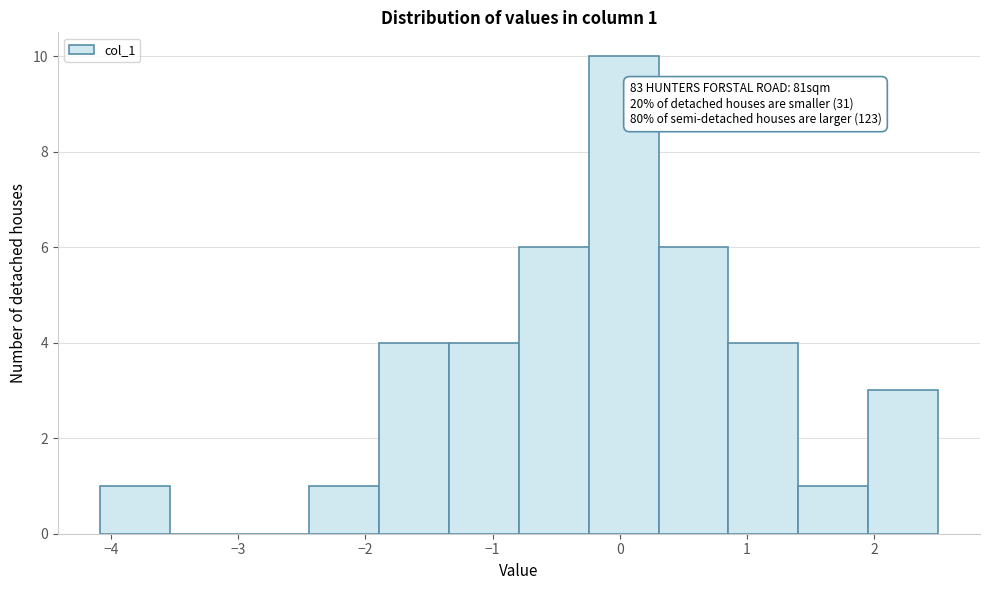

Which range on the x-axis has the tallest bar?

-0.2 to 0.3